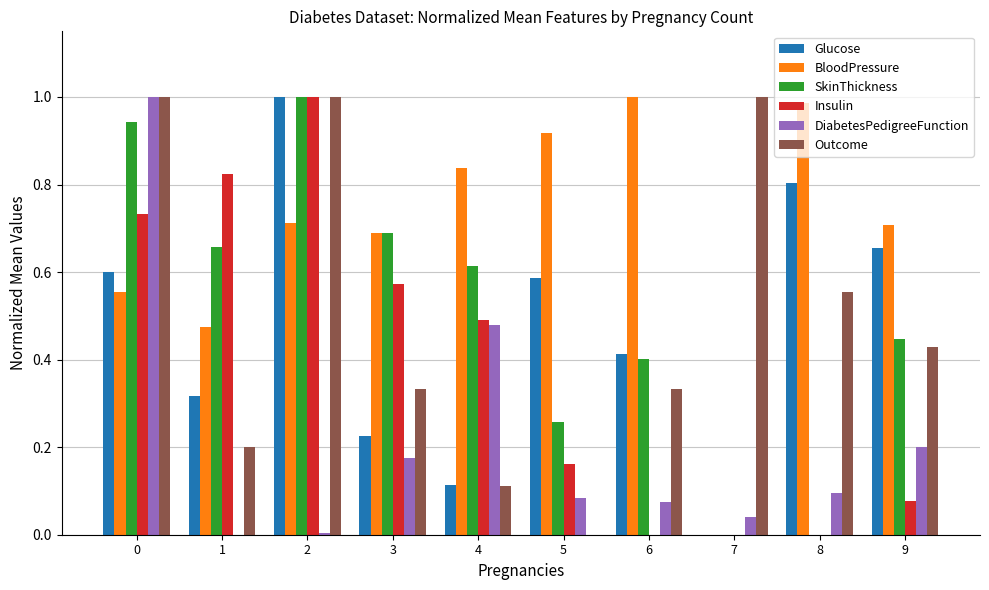

Is the value of Insulin at 0 greater than the value of BloodPressure at 0?

Yes